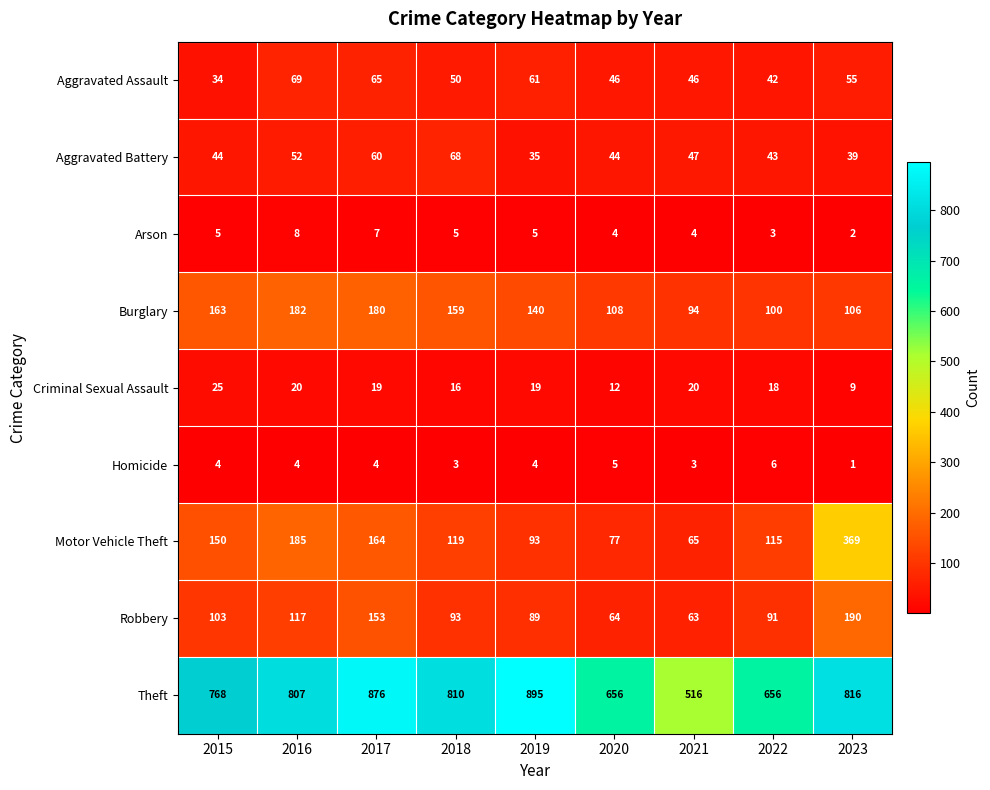

At how many categories does at least one series exceed 134?

9